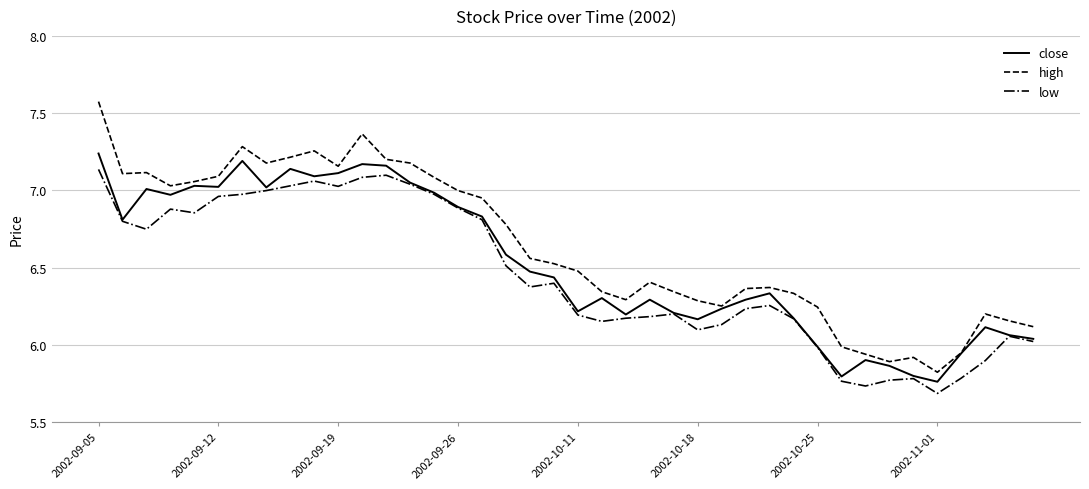

What is the difference between the maximum and minimum values in the close series?

1.5